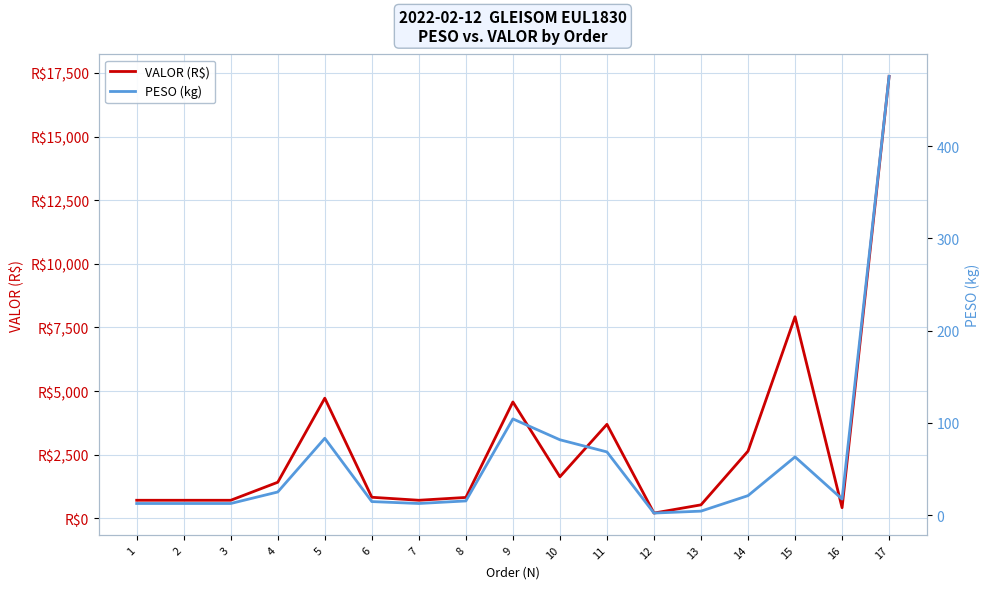

Which category has the highest value in the VALOR (R$) series?

17